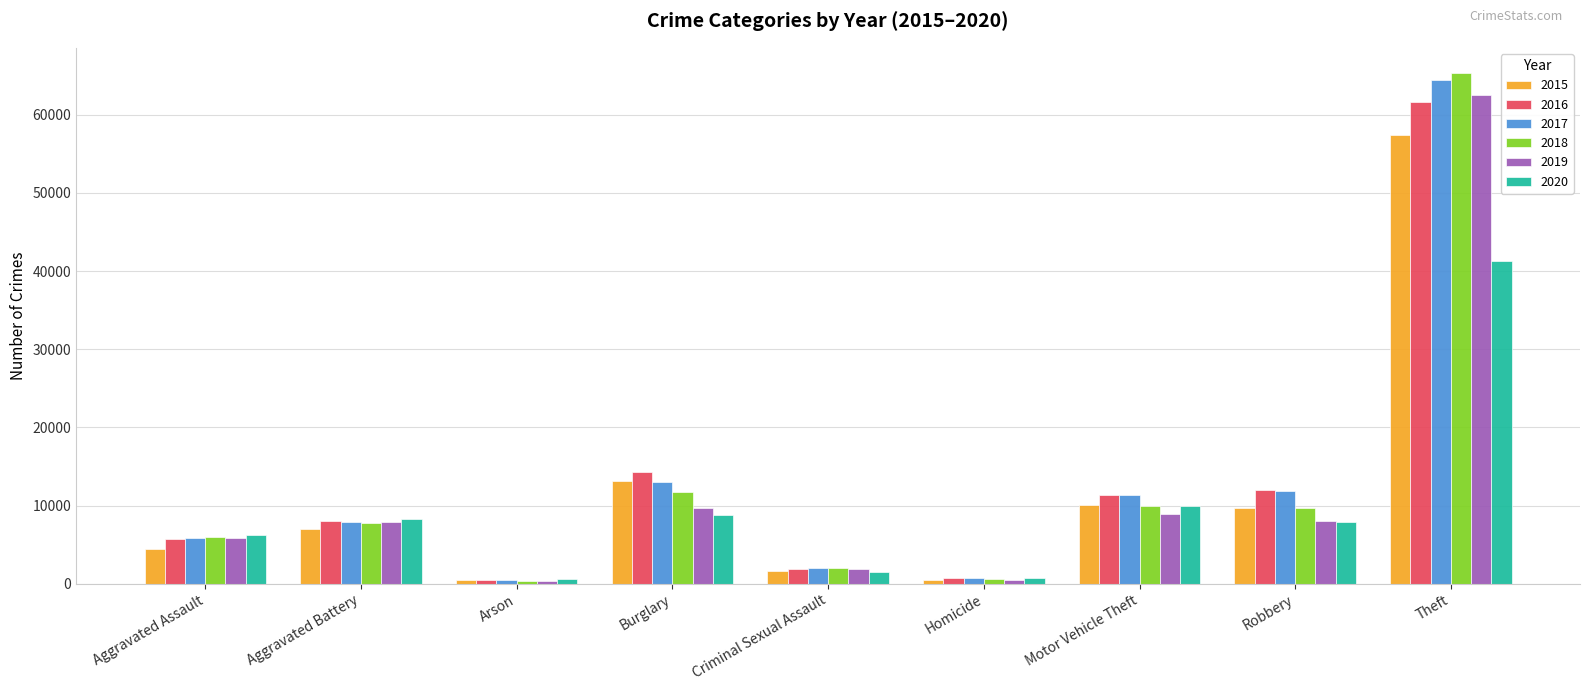

How many distinct data groups are displayed?

6